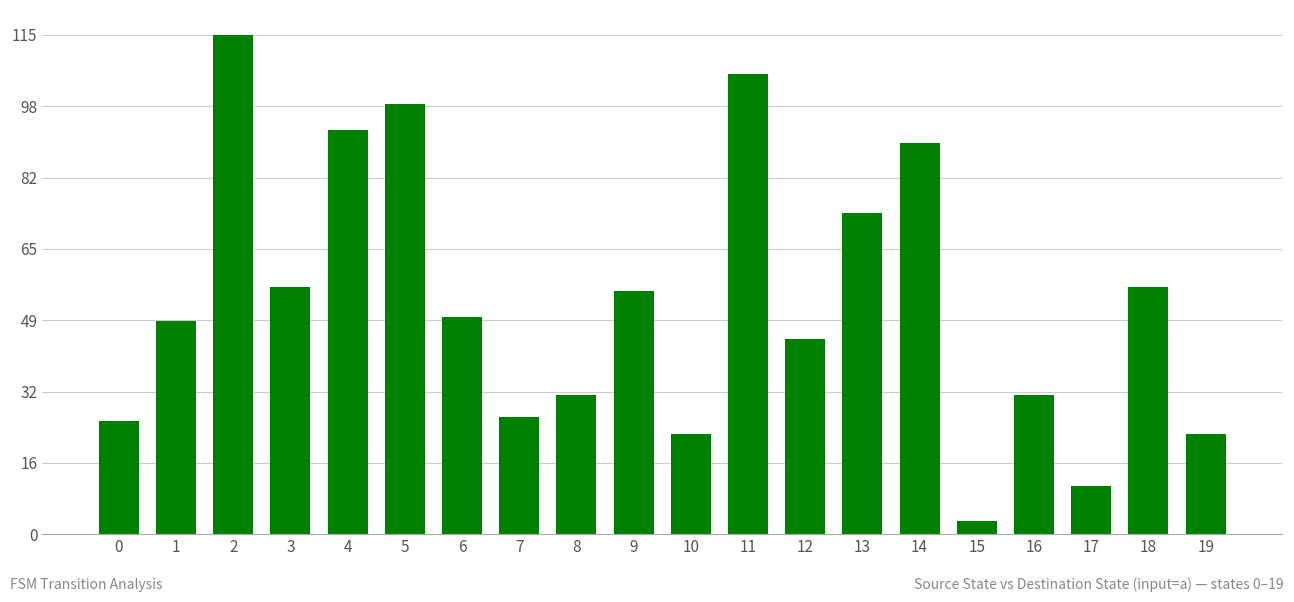

Which label corresponds to the smallest value in the chart?

15